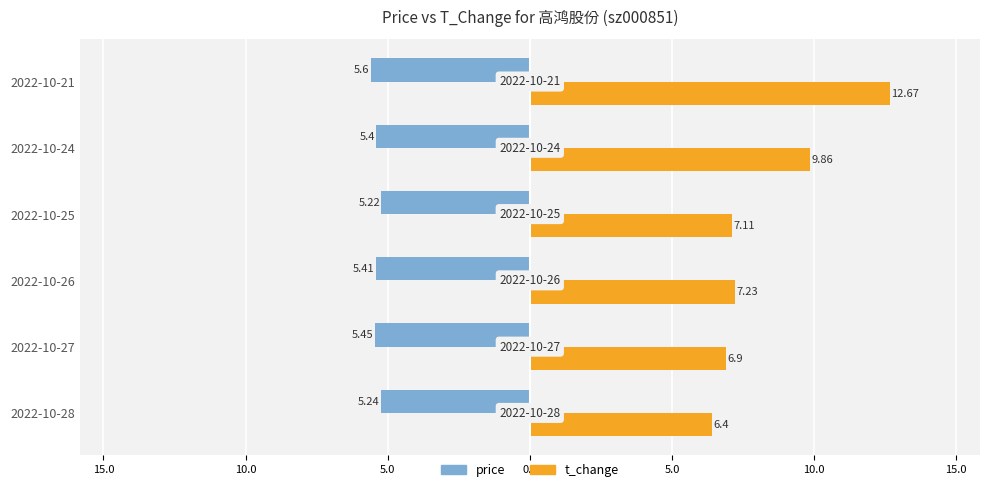

What are all the series names shown in the legend?

price, t_change